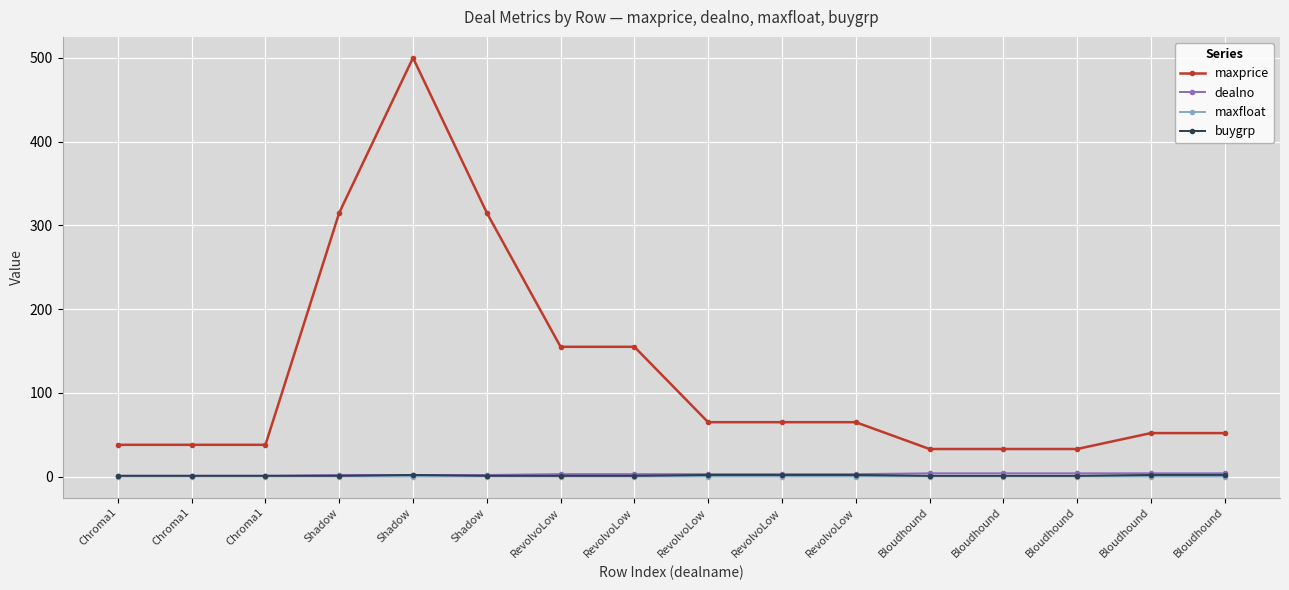

Count the number of data series in this chart.

4